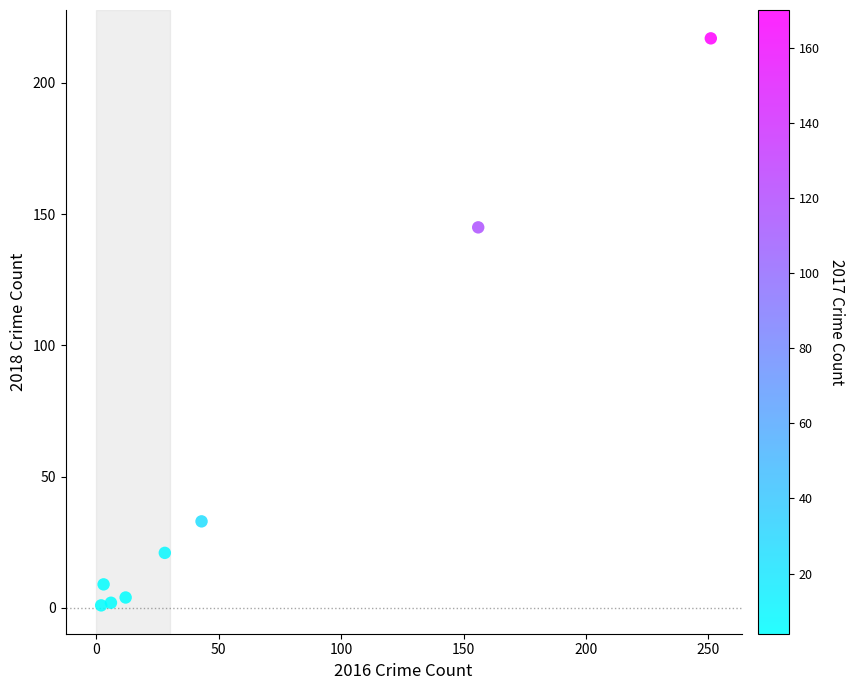

What Y value in the scatter plot is closest to 109?

145